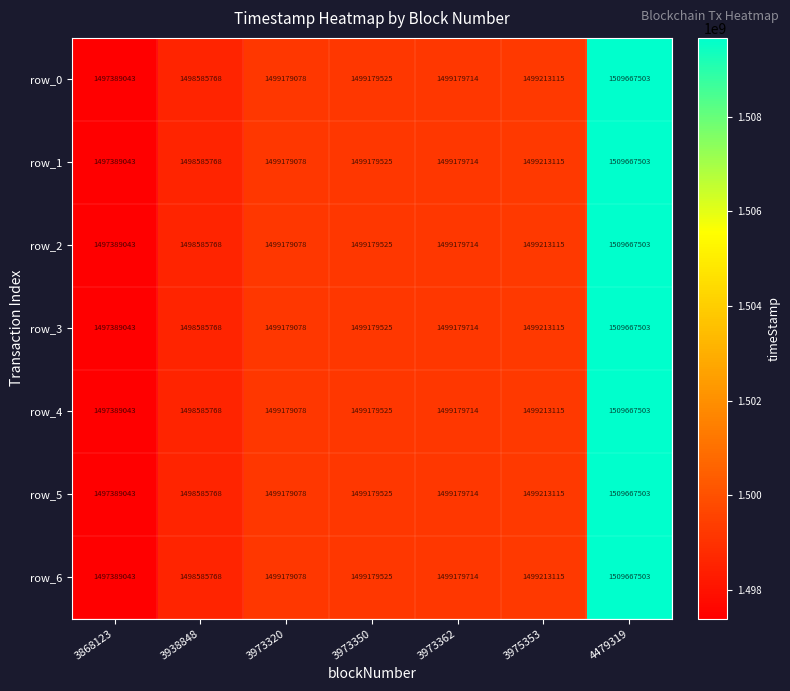

Which category has the lowest value in the row_2 series?

3868123